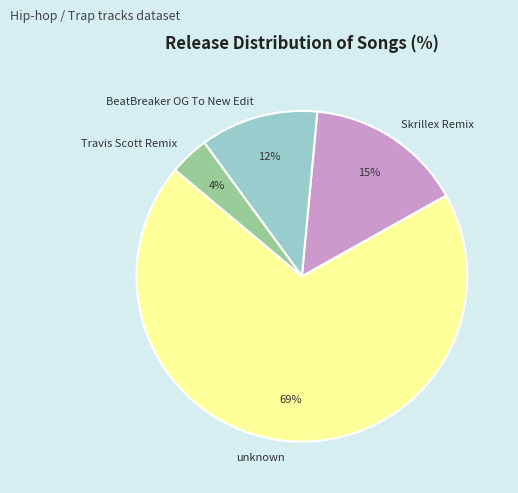

Which category has the smallest portion of the pie?

Travis Scott Remix